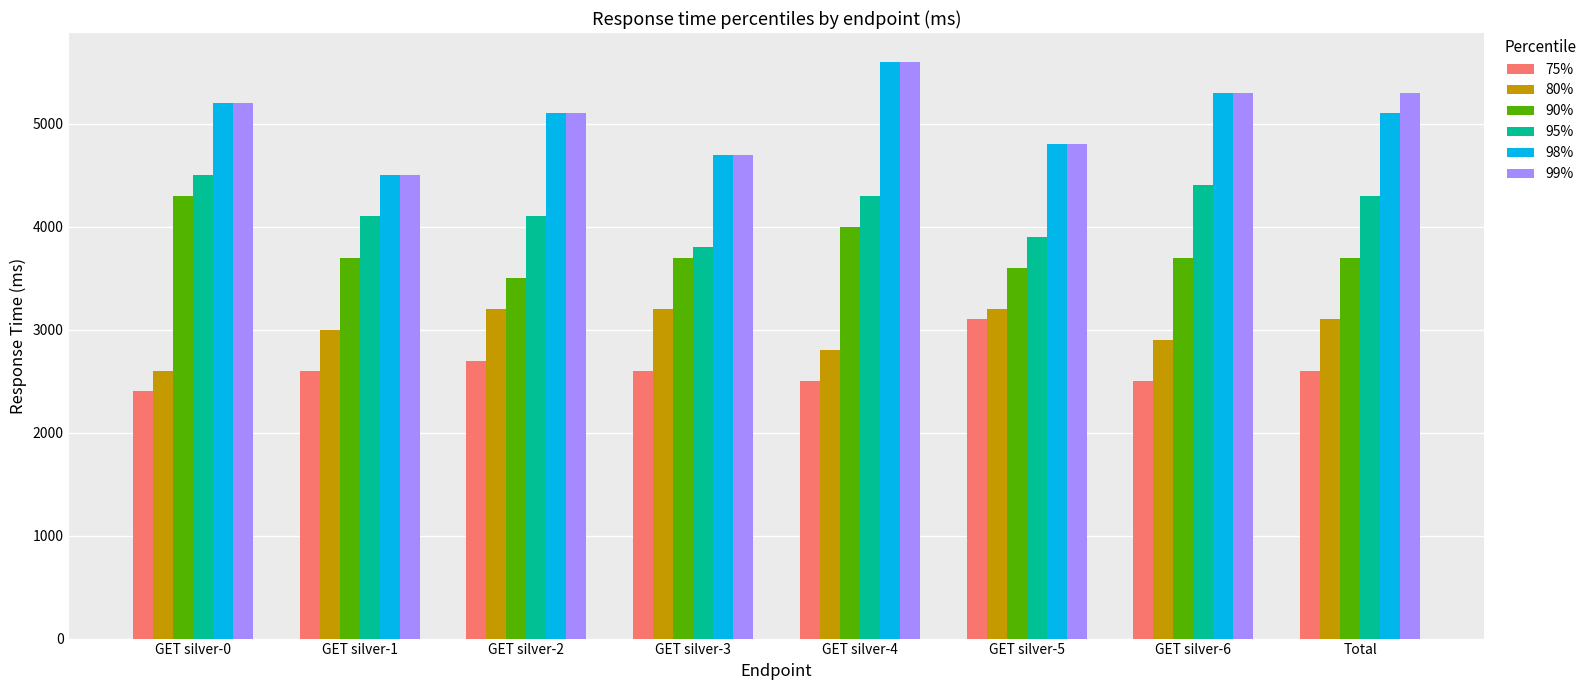

What is the total value across all series at GET silver-4?

24800